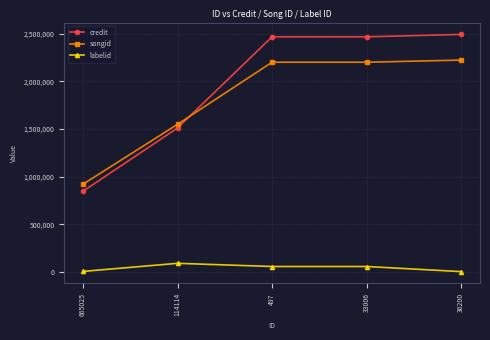

What is the value of the labelid point at the 5th from the left?

3413